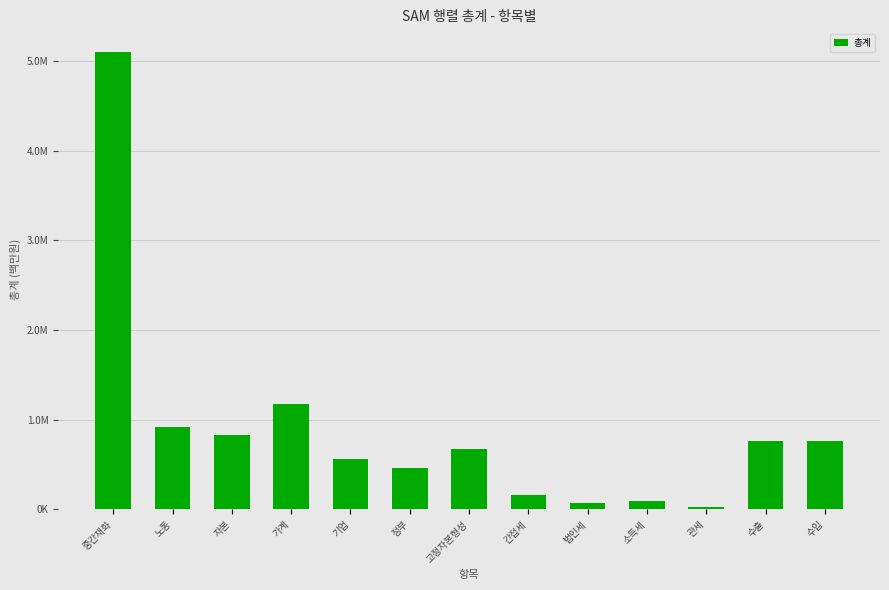

What is the change in value from 자본 to 간접세?

-666013.9